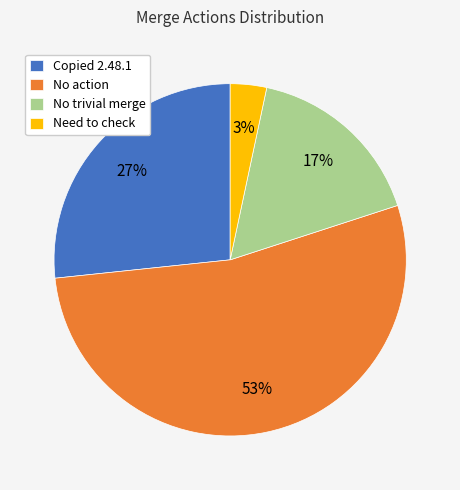

Which has a higher value, Need to check or No trivial merge?

No trivial merge